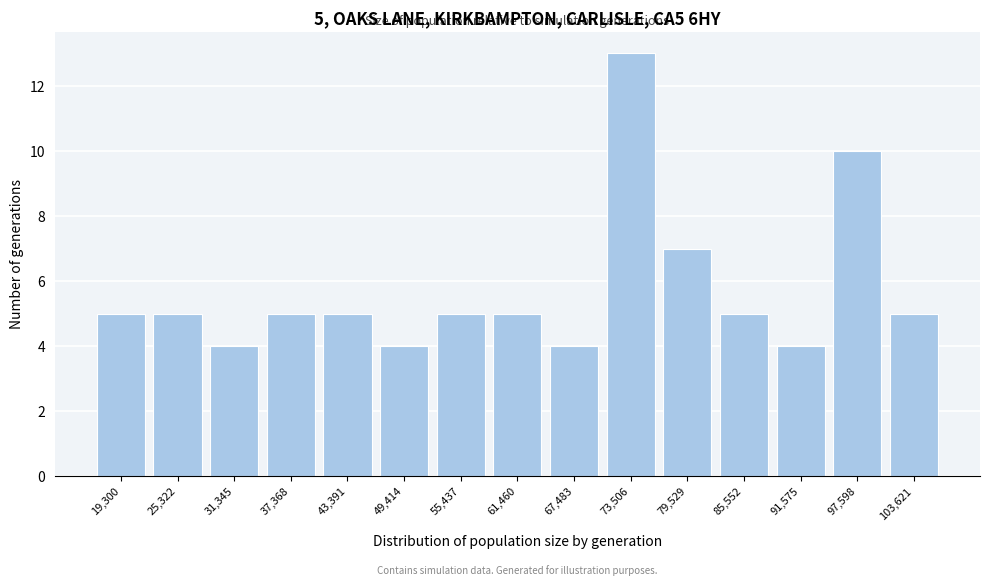

Reading left to right, list all the values displayed in this chart.

19,300=5	25,322=5	31,345=4	37,368=5	43,391=5	49,414=4	55,437=5	61,460=5	67,483=4	73,506=13	79,529=7	85,552=5	91,575=4	97,598=10	103,621=5